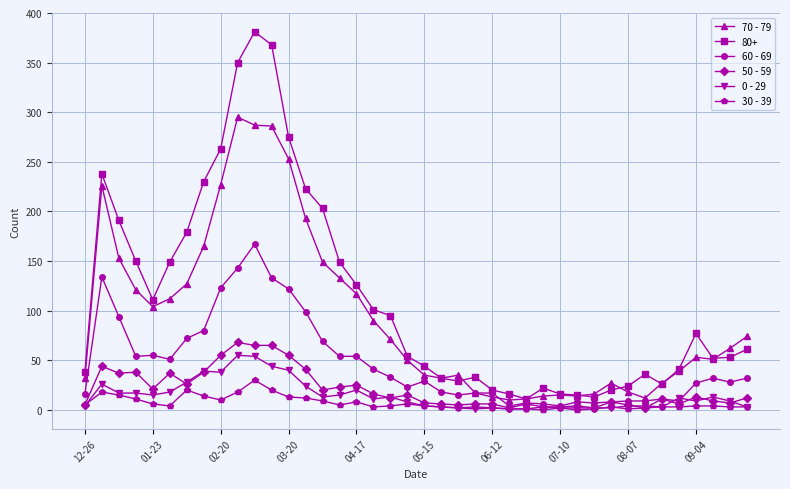

Which series has the largest total across all categories?

80+